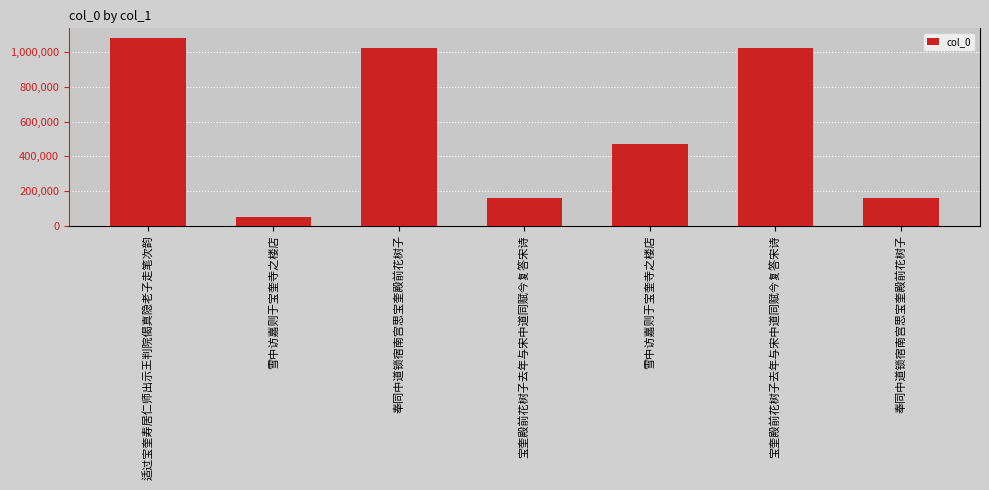

What is the label of the 3rd bar from the left?

奉同中道锁宿南宫思宝奎殿前花树子